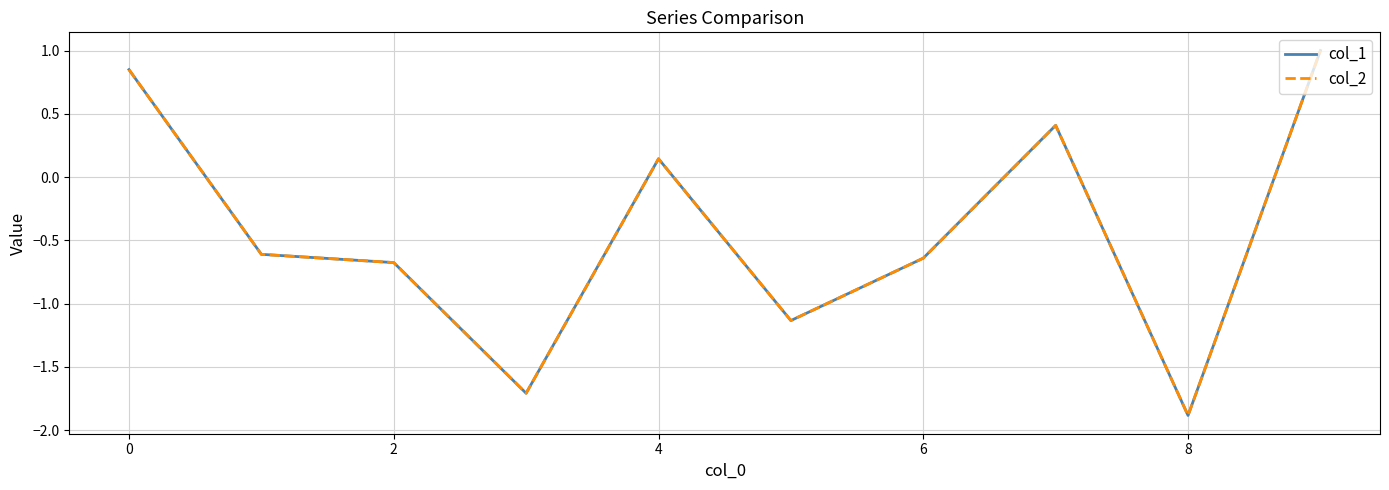

What is the maximum value shown in the chart?

1.0